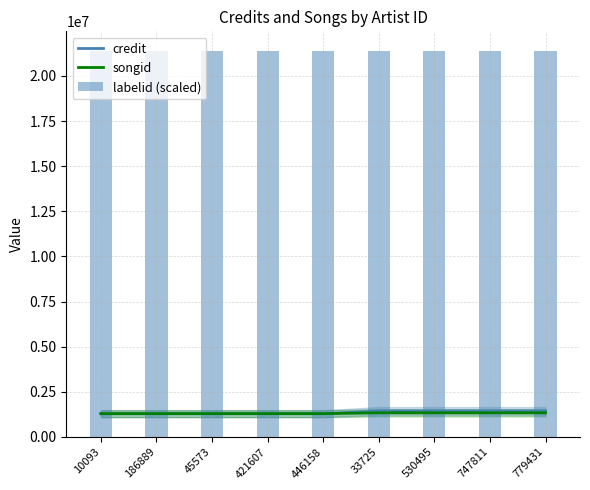

How many series are shown in this chart?

3